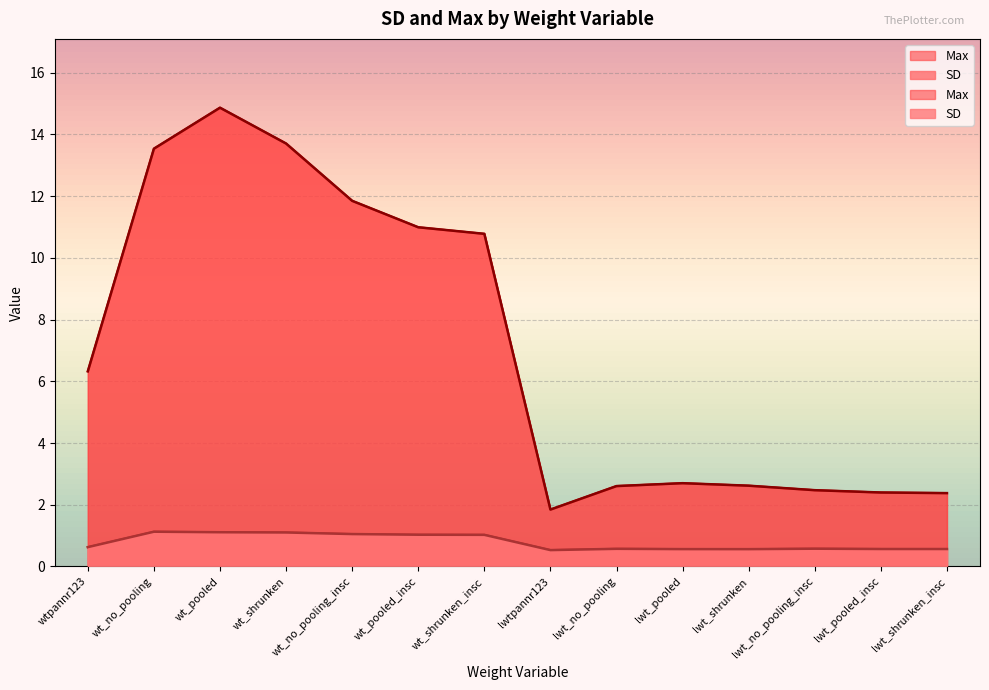

At which label does Max reach its peak?

wt_pooled